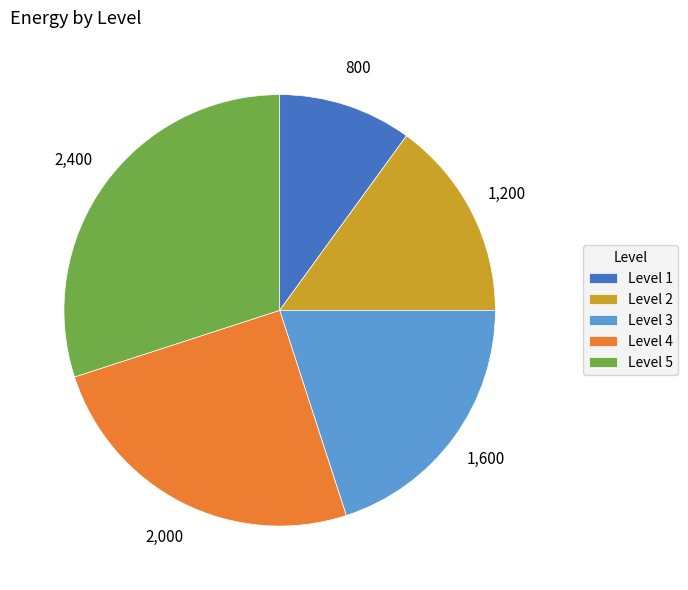

Approximately how many times larger is the value at Level 5 compared to Level 2?

2.0